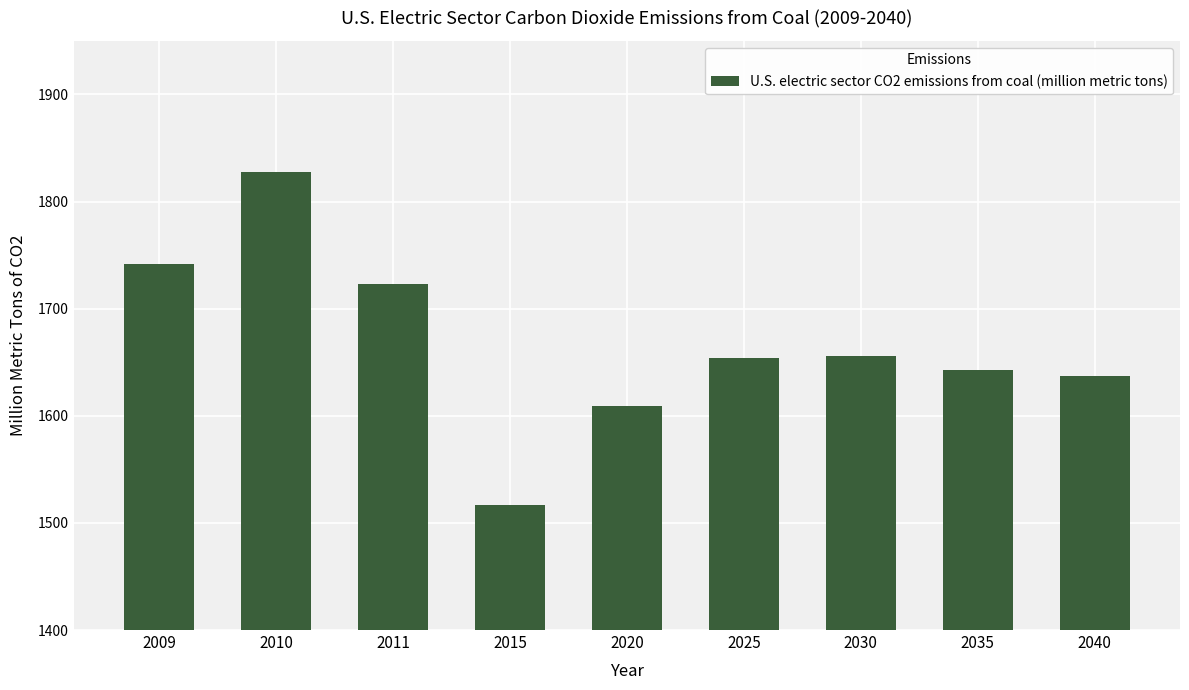

What is the ratio of the value at 2025 to the value at 2035?

1.0